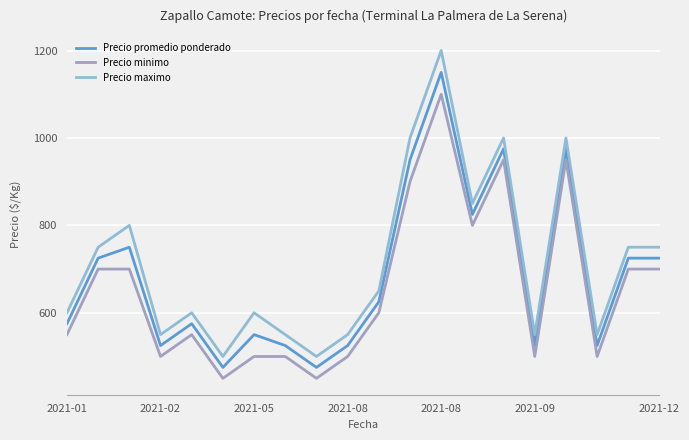

How many lines are shown in the chart?

3